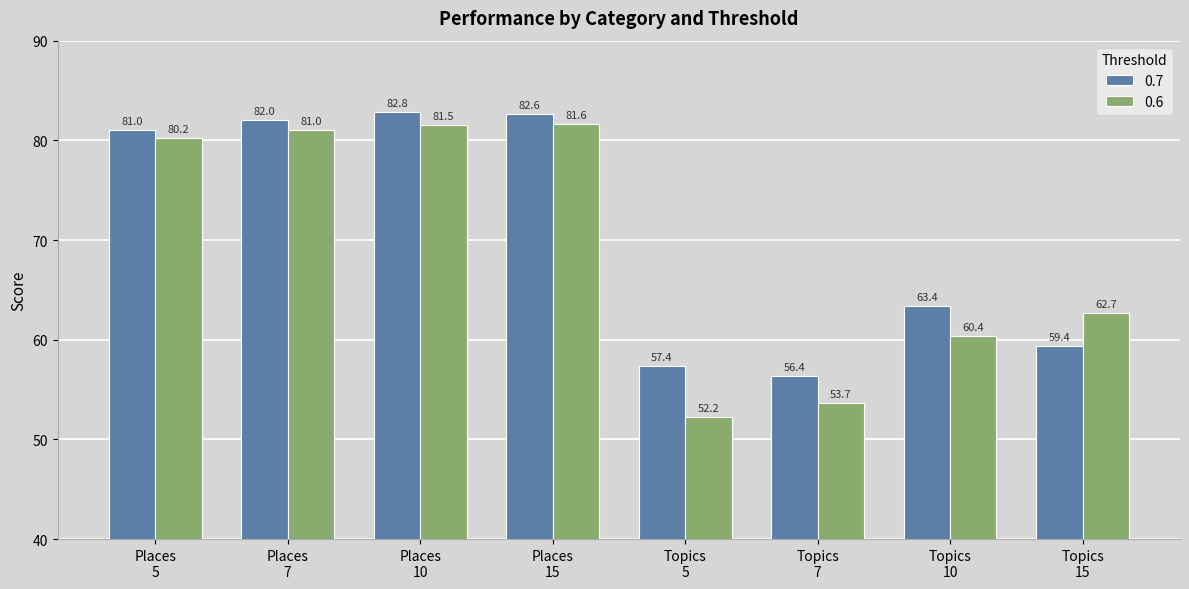

What is the difference between the maximum and second lowest values in the 0.6 series?

27.9